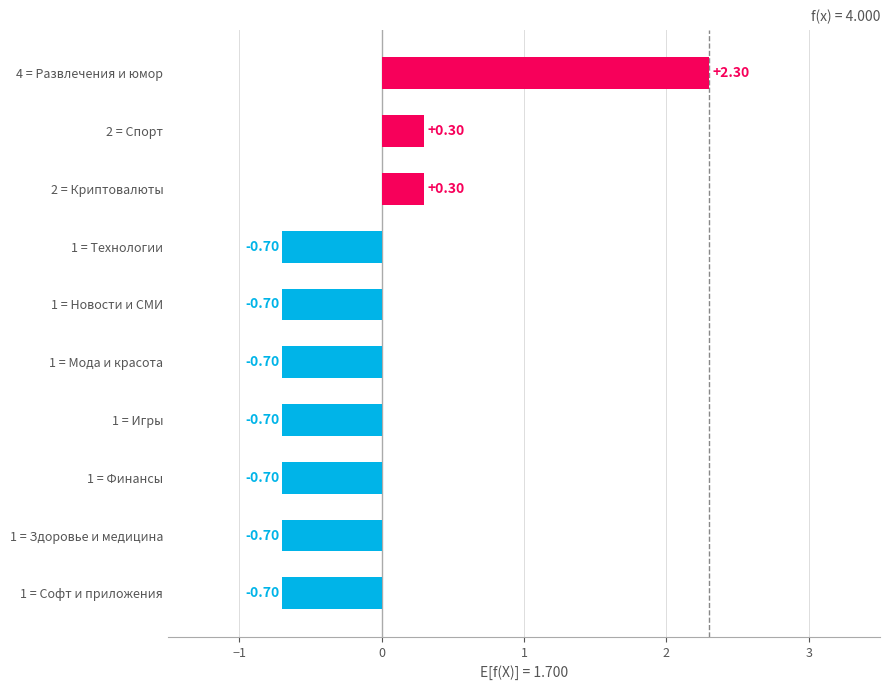

What is the sum of the values at 1 = Здоровье и медицина and 2 = Спорт?

-0.4